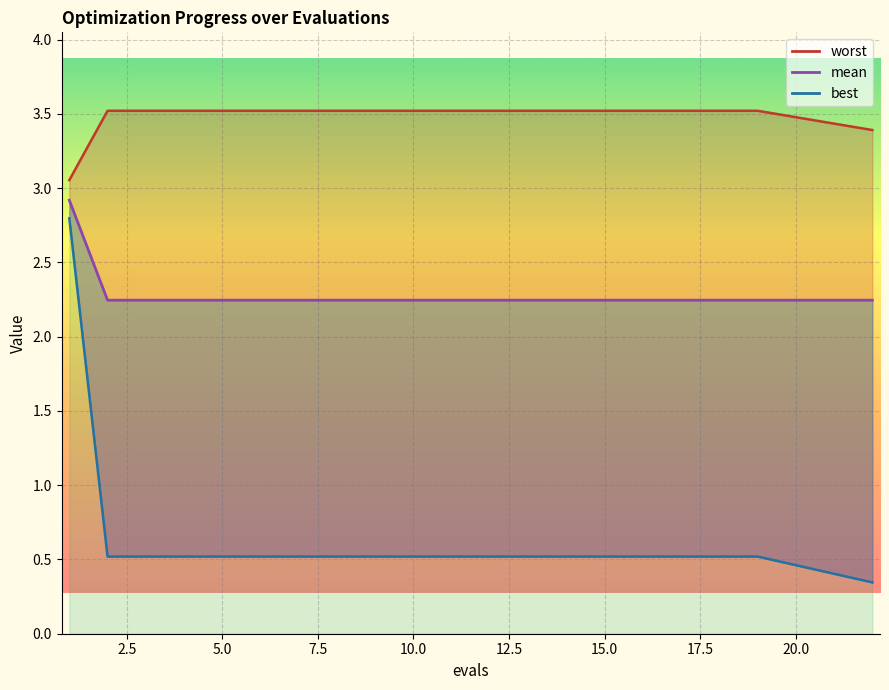

The chart shows a value of 1.3 at 2.5. True or false?

False